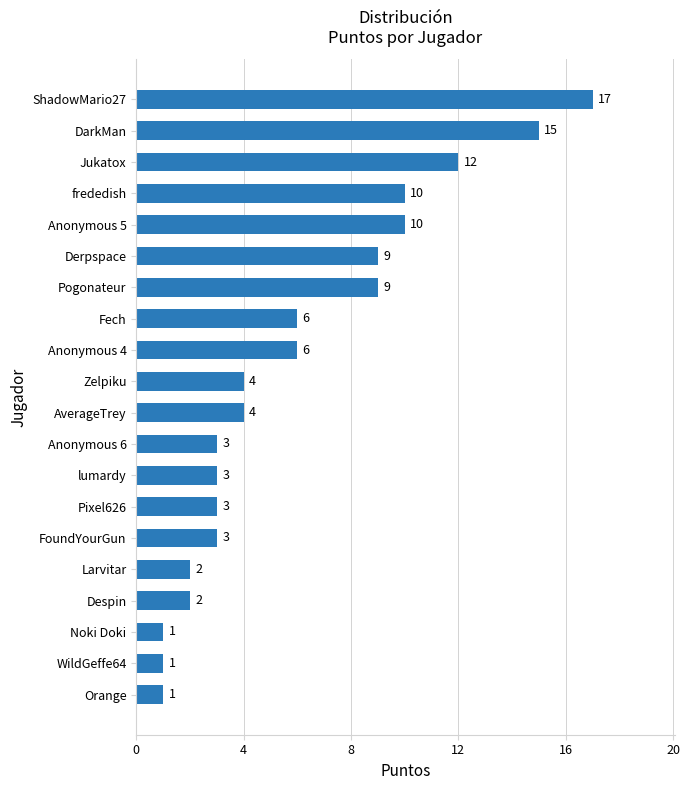

Is it true that the value at Noki Doki is 1?

True